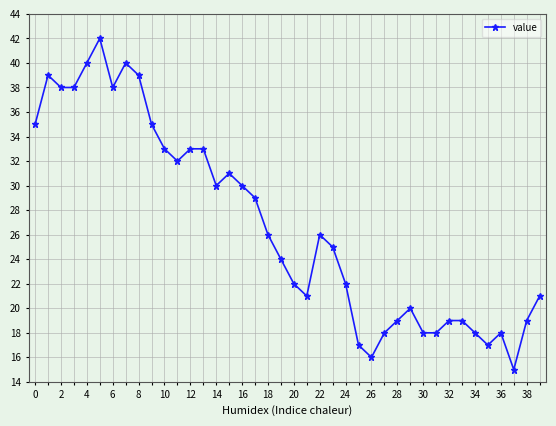

True or false: the data has more than 2 interior local peaks.

True